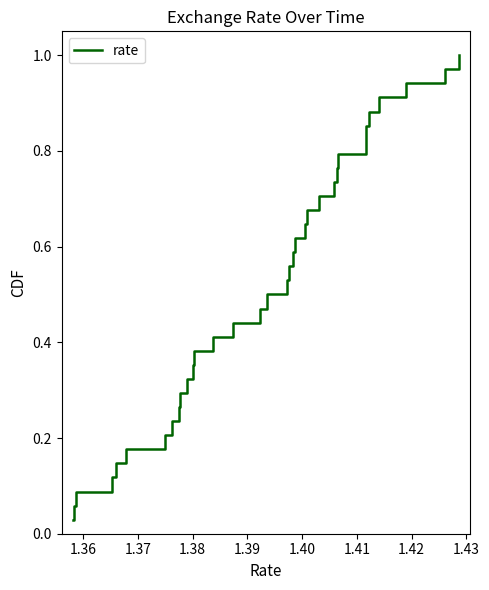

Is this an area chart (filled region under the line)?

No